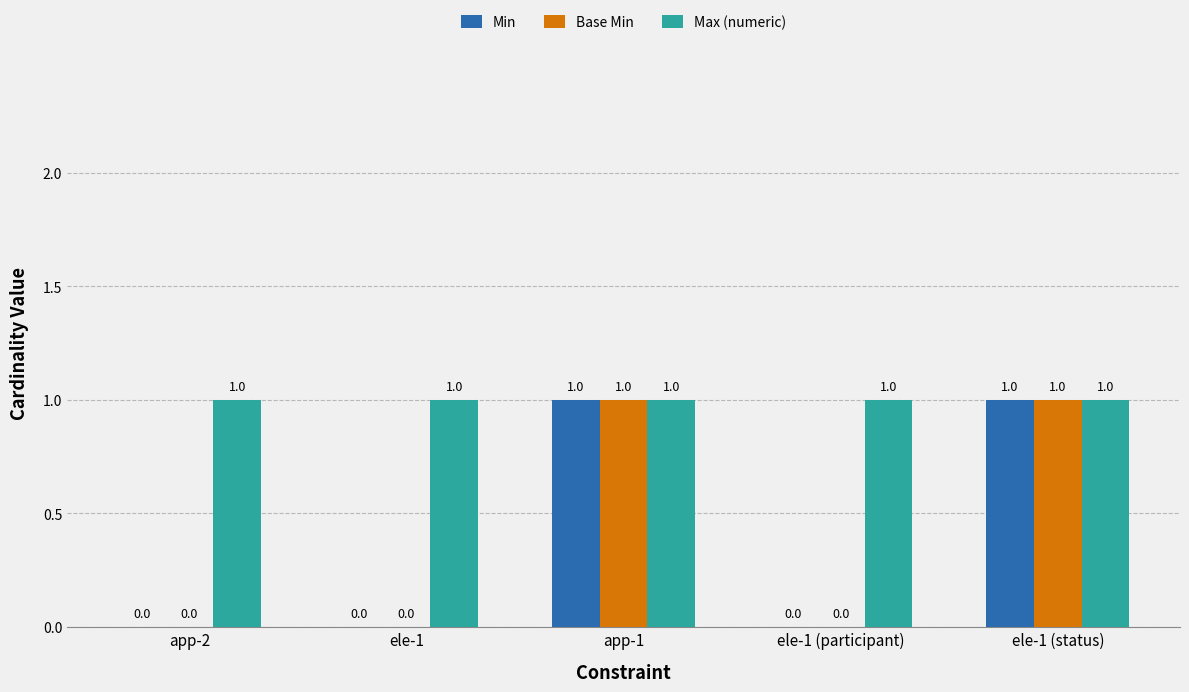

The Base Min series shows 0 at ele-1. True or false?

True